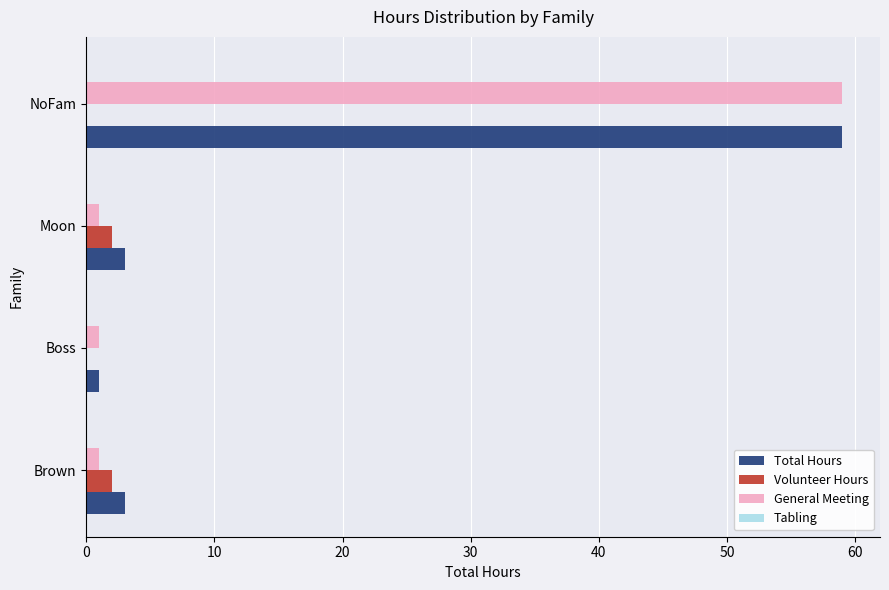

What is the sum of all Volunteer Hours values?

4